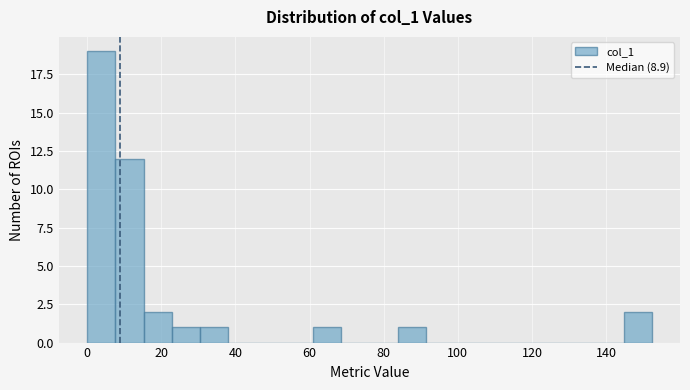

Around what value on the x-axis is the tallest bar? Give the approximate position of its centre, as read against the axis.

4